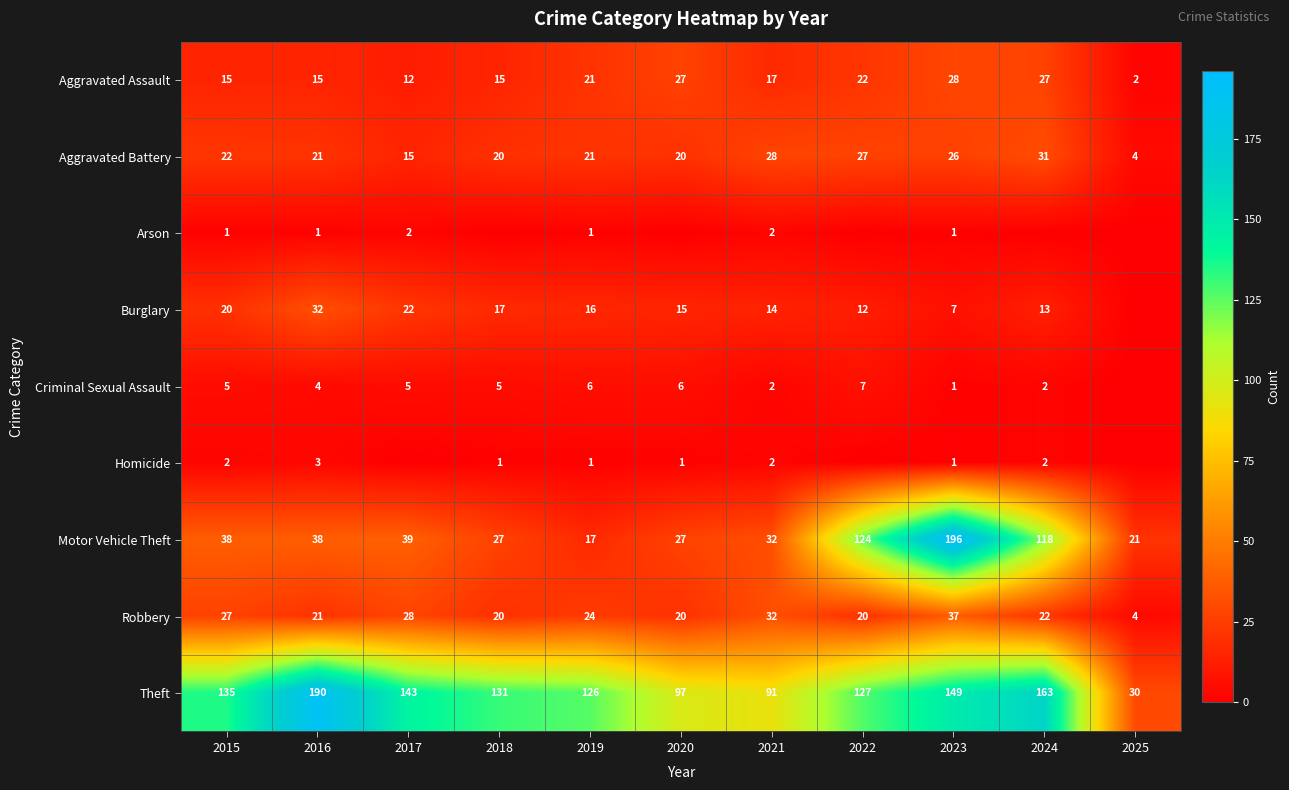

What is the difference between the highest and lowest values at 2016?

189